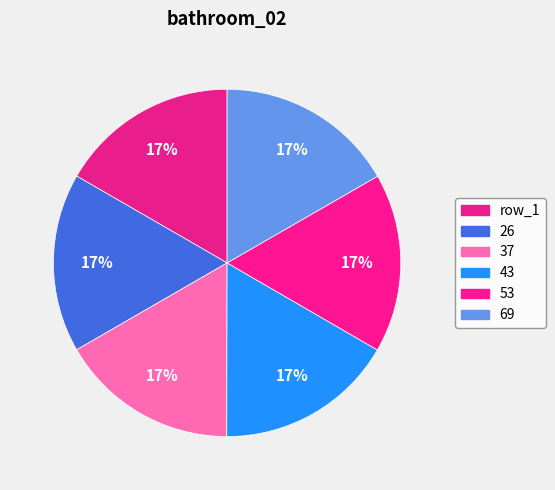

Is 43 the majority of the pie?

No